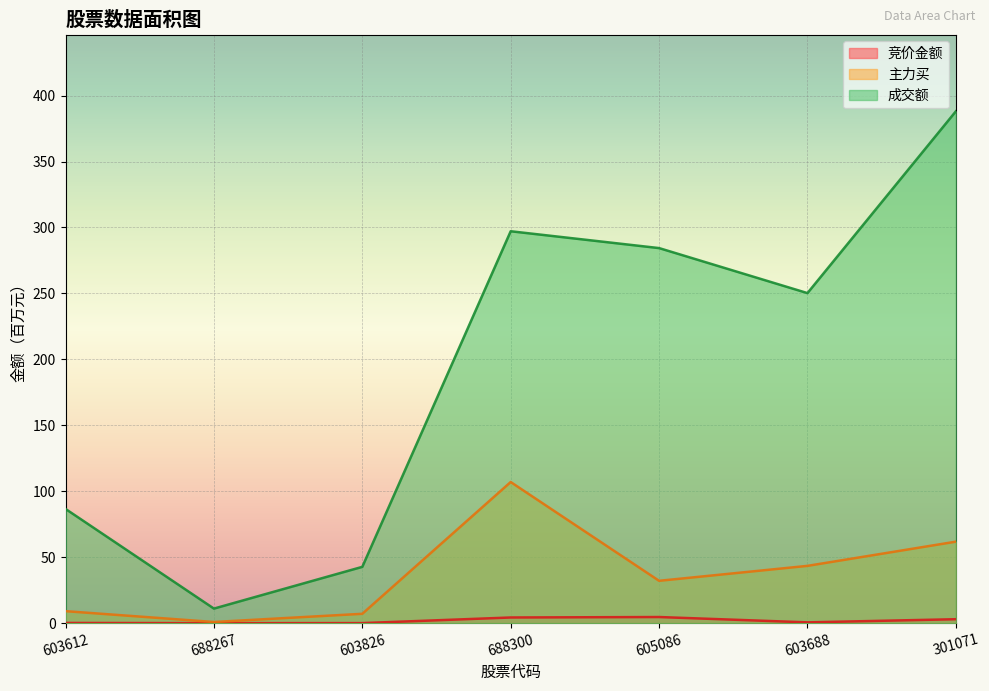

True or false: 成交额 and 竞价金额 cross at least once.

False